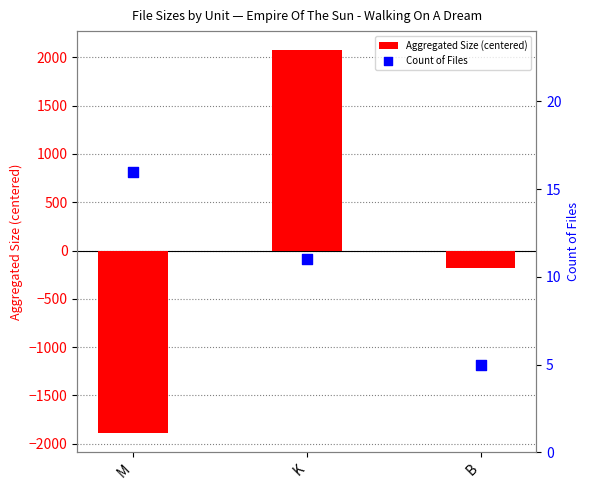

Which series has the widest spread of Y values?

Aggregated Size (centered)